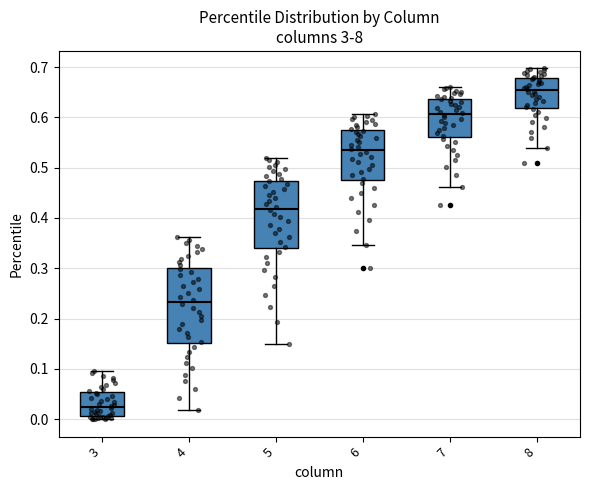

Which box has the highest median line?

8